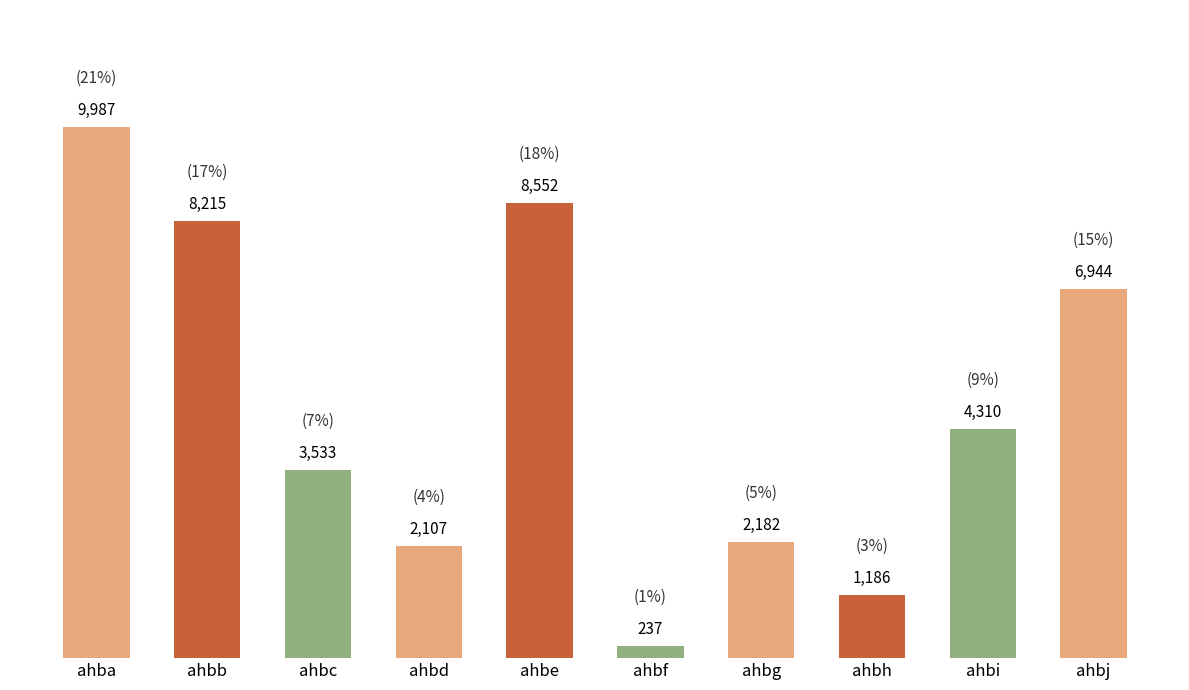

Rank the categories by value from lowest to highest.

ahbf, ahbh, ahbd, ahbg, ahbc, ahbi, ahbj, ahbb, ahbe, ahba